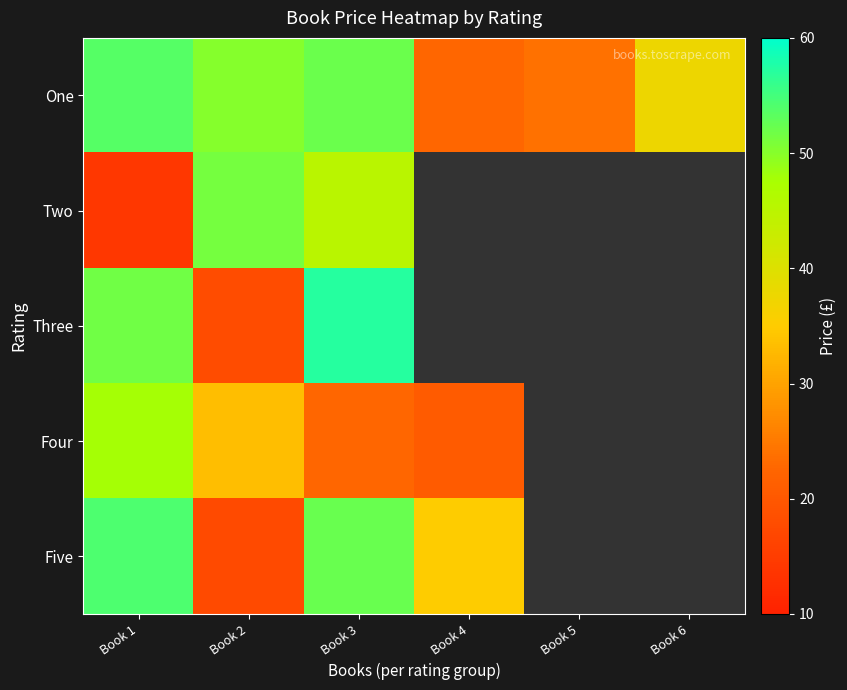

How many categories are shown in the chart?

6